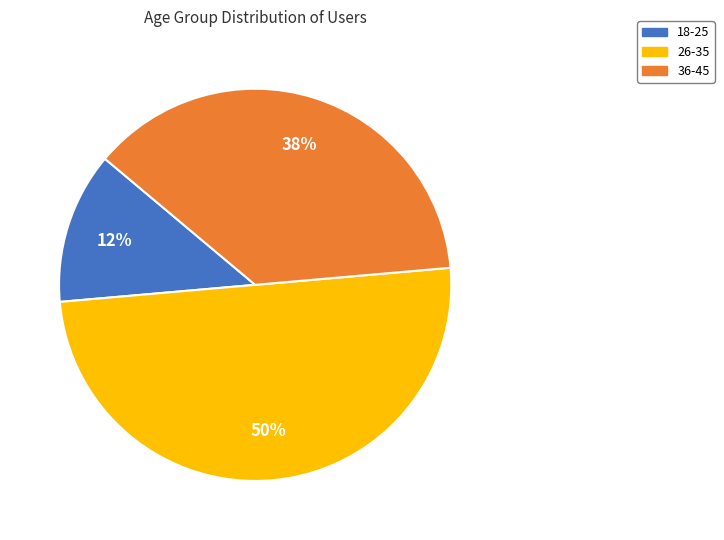

To the nearest percent, what is the average slice percentage?

33%